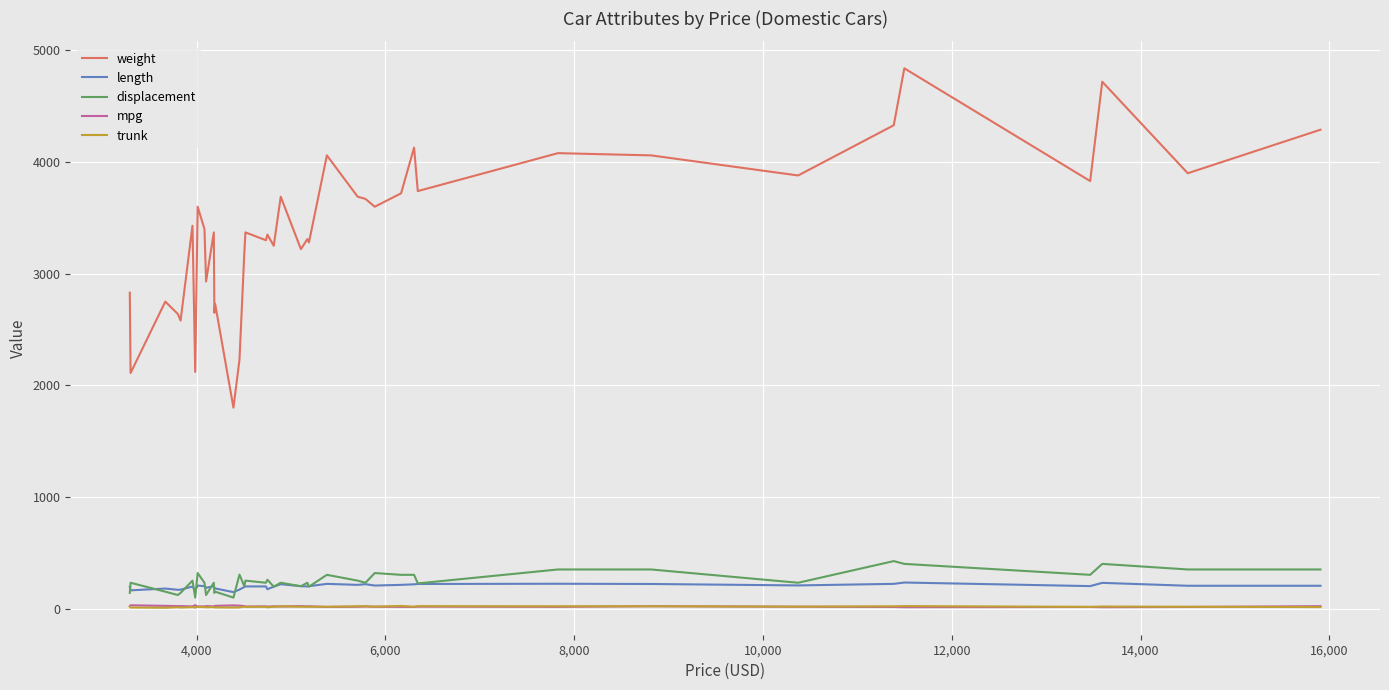

Which series has the widest spread of values?

weight